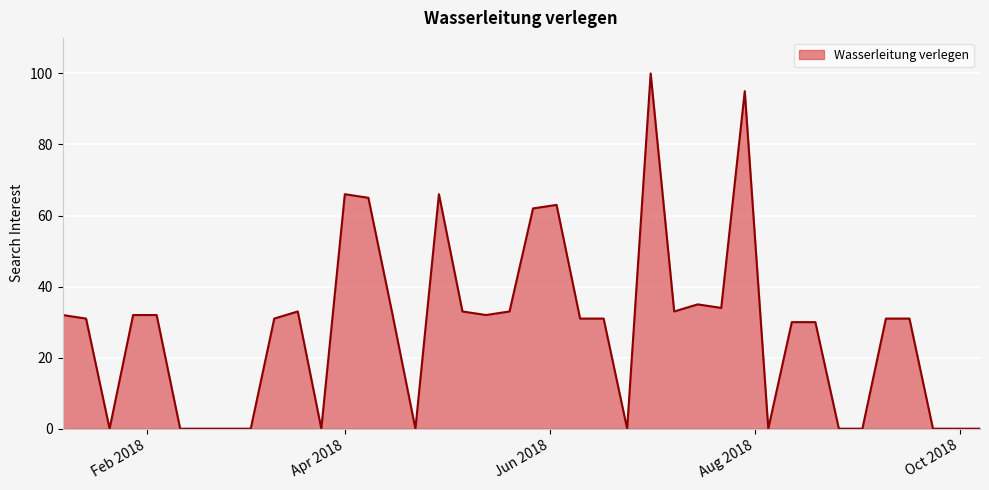

What is the maximum value shown in the chart?

100